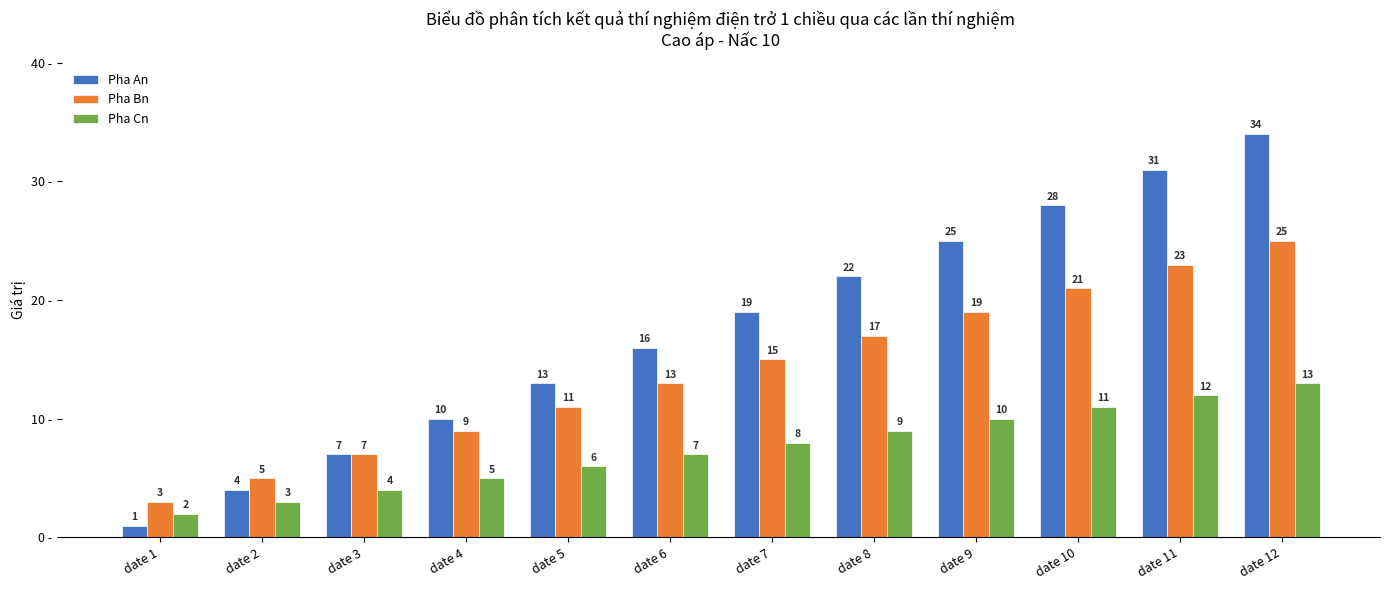

Reading right to left, list all the values displayed in this chart.

Pha An: date 12=34	date 11=31	date 10=28	date 9=25	date 8=22	date 7=19	date 6=16	date 5=13	date 4=10	date 3=7	date 2=4	date 1=1
Pha Bn: date 12=25	date 11=23	date 10=21	date 9=19	date 8=17	date 7=15	date 6=13	date 5=11	date 4=9	date 3=7	date 2=5	date 1=3
Pha Cn: date 12=13	date 11=12	date 10=11	date 9=10	date 8=9	date 7=8	date 6=7	date 5=6	date 4=5	date 3=4	date 2=3	date 1=2